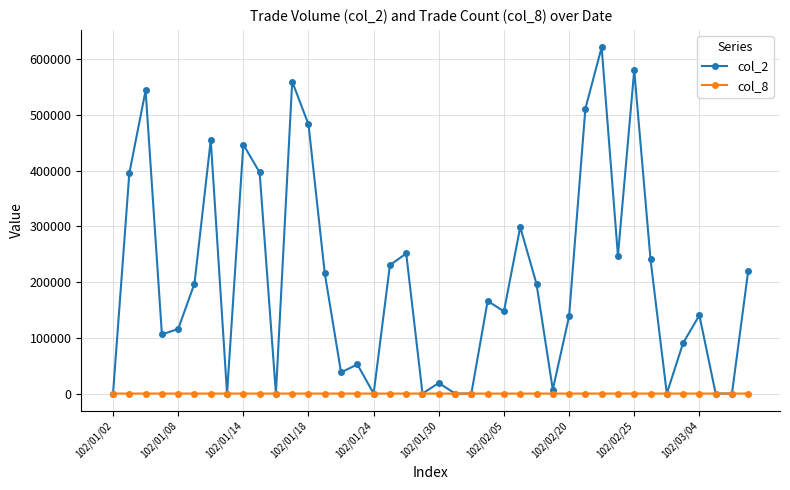

What is the value of the col_8 point at the 15th from the left?

1